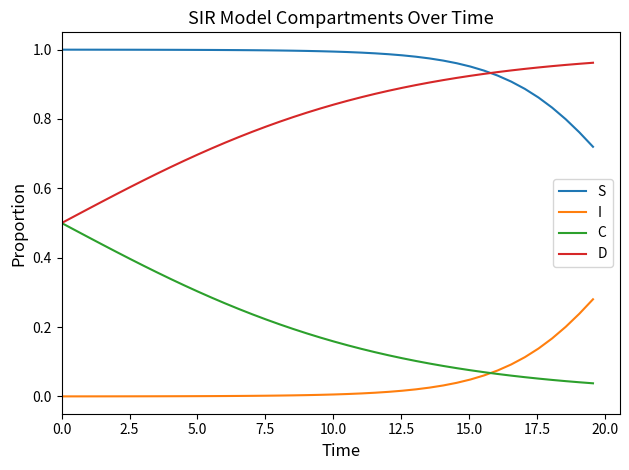

True or false: S and C cross at least once.

False